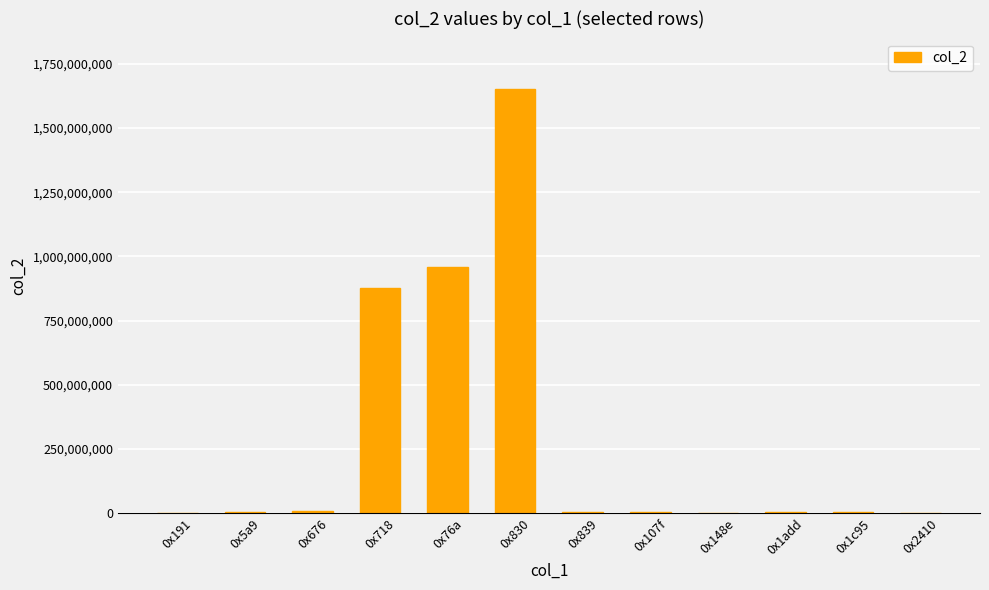

How many distinct data groups are displayed?

1